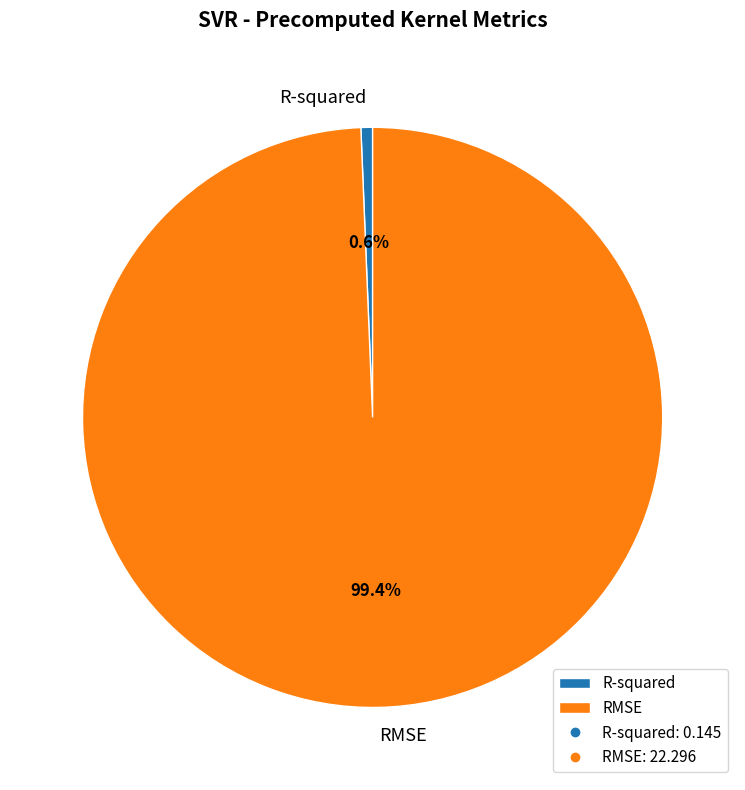

Does RMSE account for over 50% of the chart?

Yes